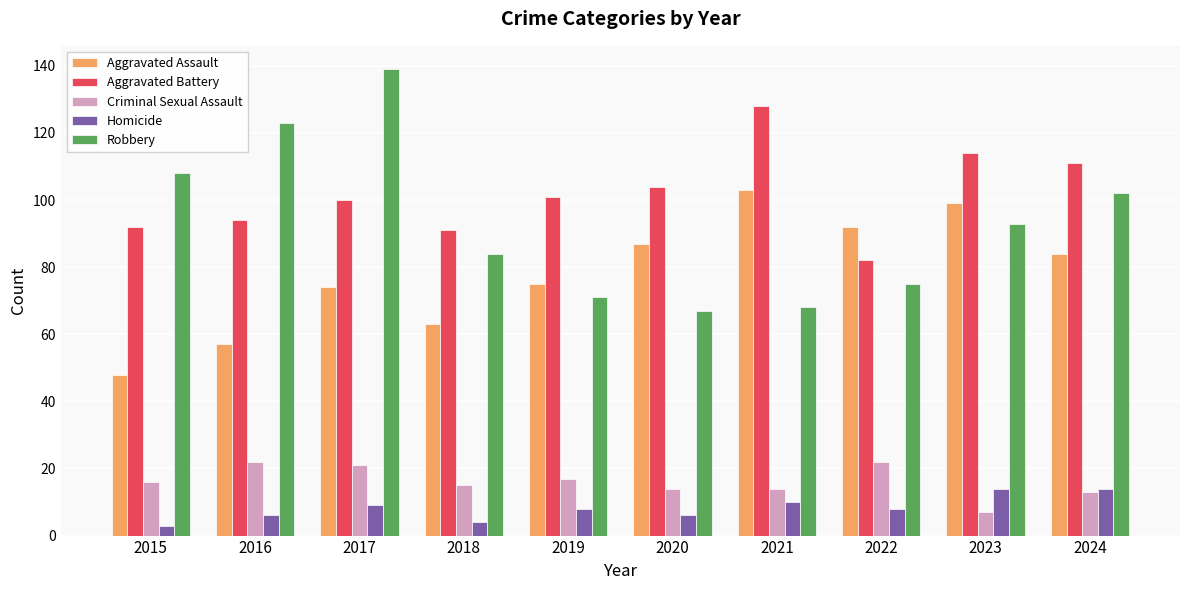

The value of Criminal Sexual Assault at 2016 is 22. True or false?

True